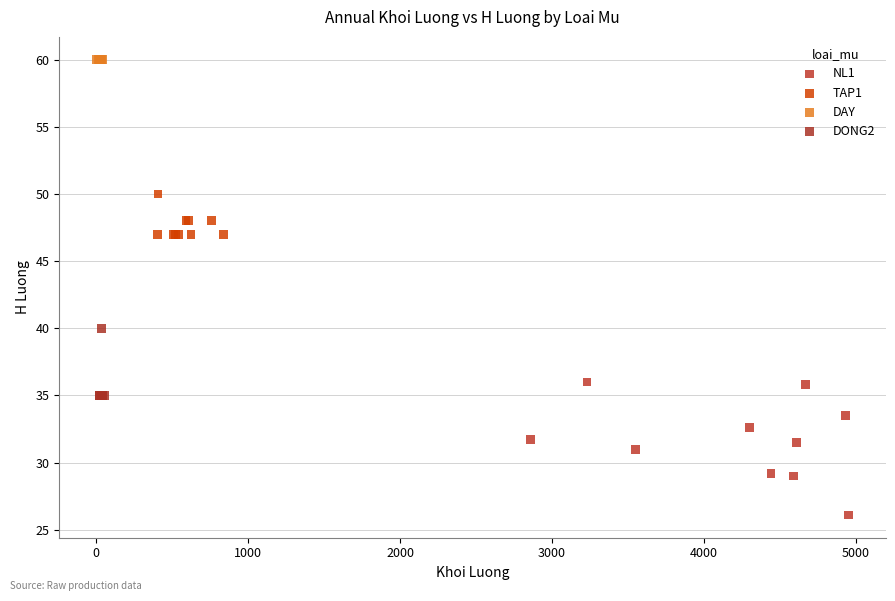

Which series contains the highest Y value?

DAY